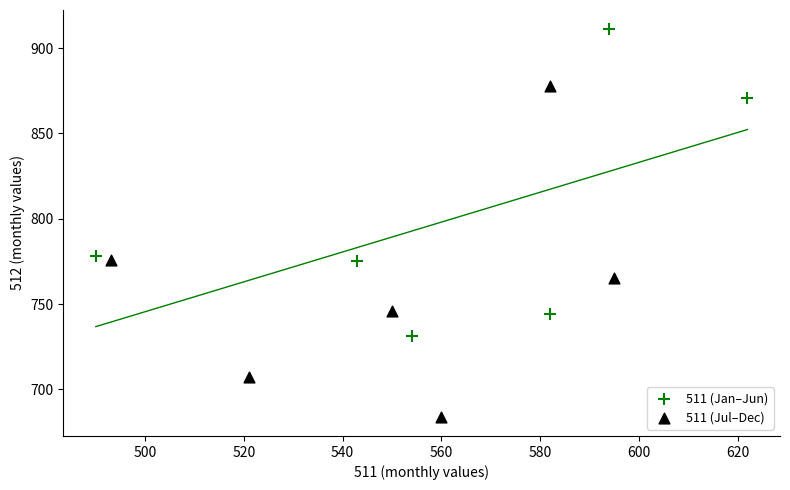

Which series contains the highest Y value?

511 (Jan–Jun)